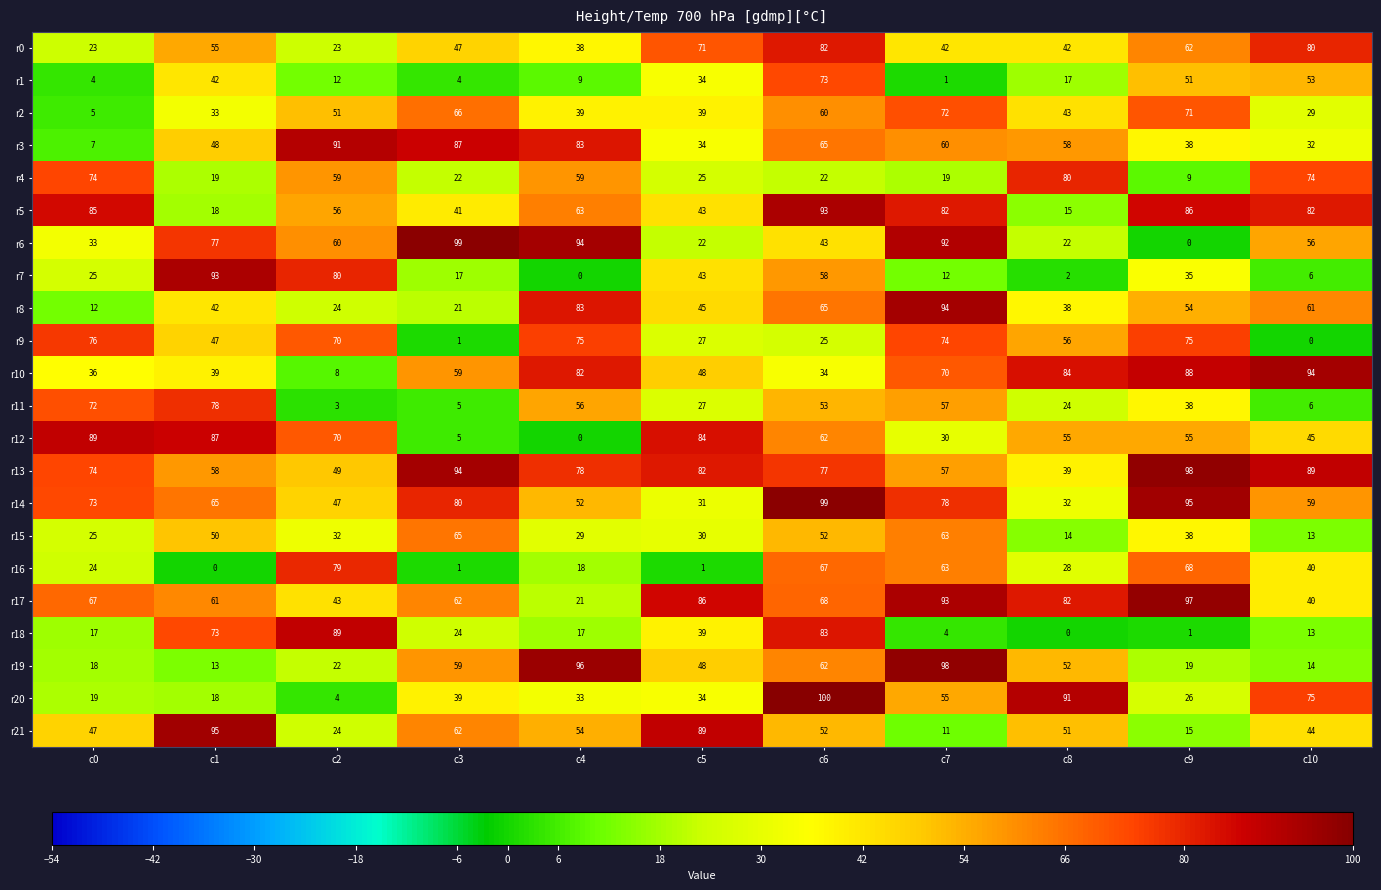

What is the approximate value of r1 at c1, to the nearest 10?

40